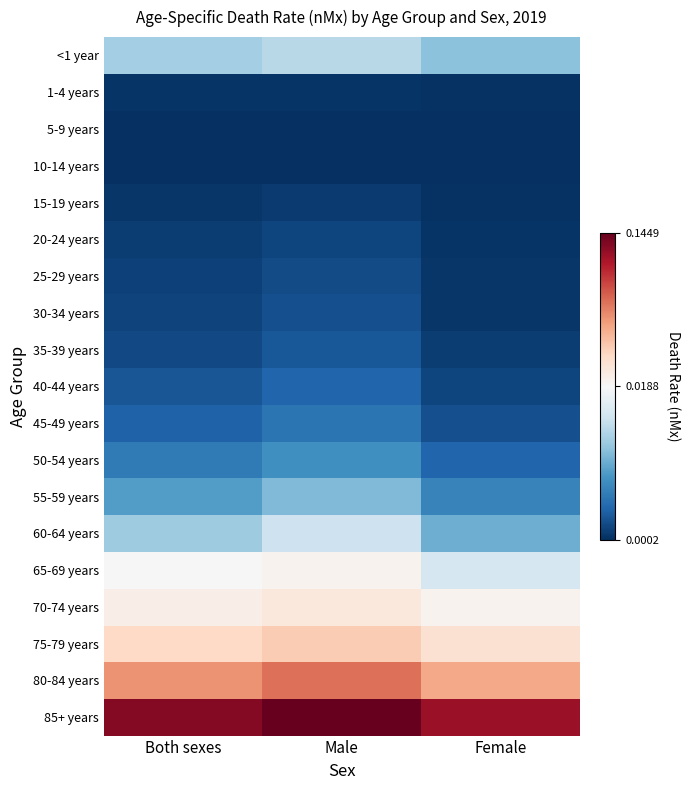

What is the total value across all series at Male?

0.4